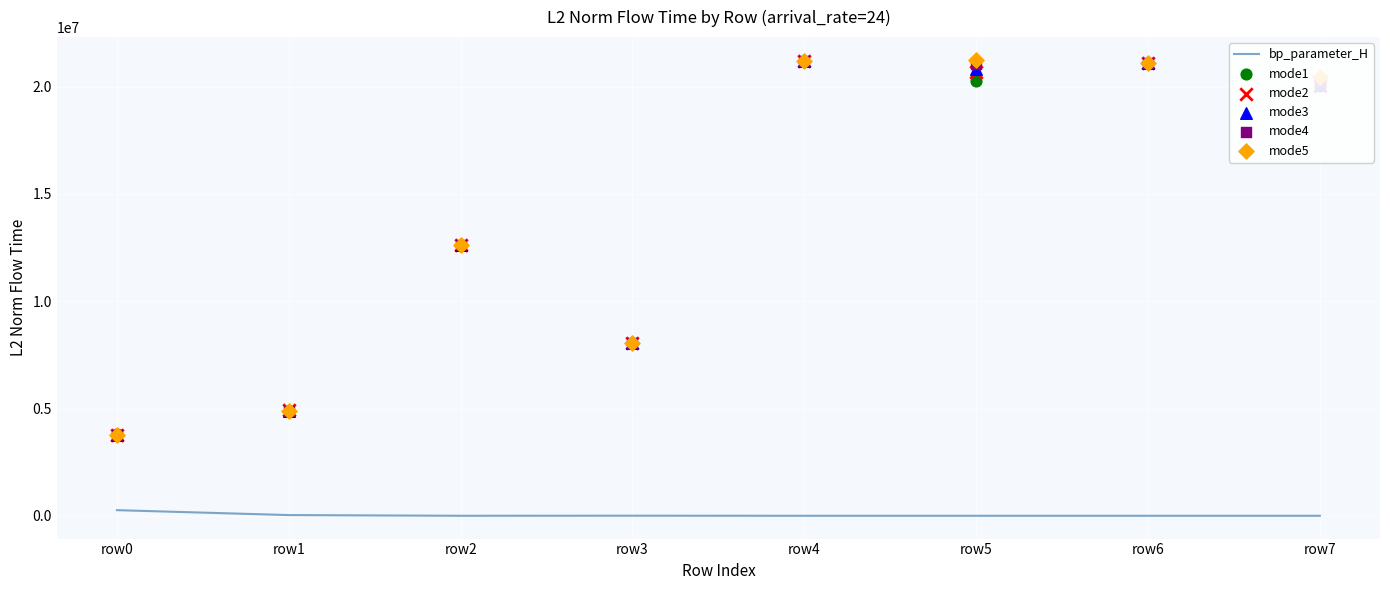

Which series contains the highest Y value?

mode5